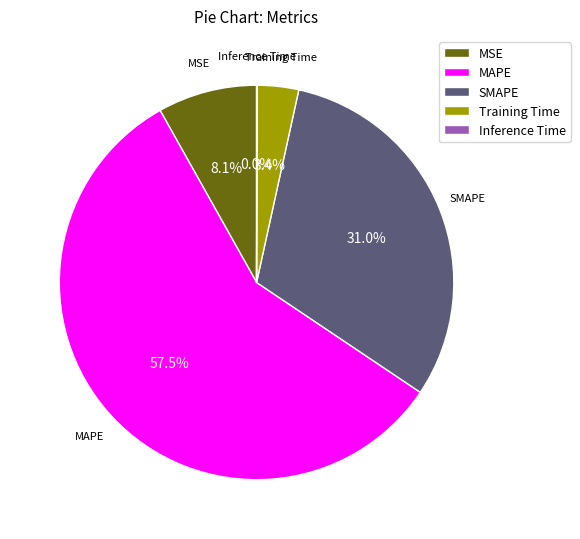

To the nearest percent, what is the combined percentage of SMAPE and MSE?

39%